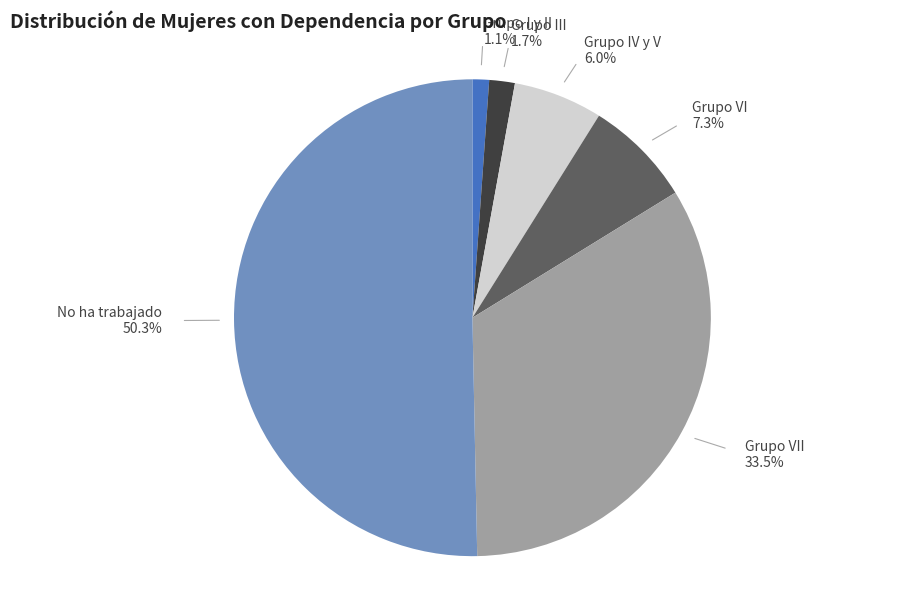

What portion of the pie excludes Grupo VII 33.5%?

66.5%